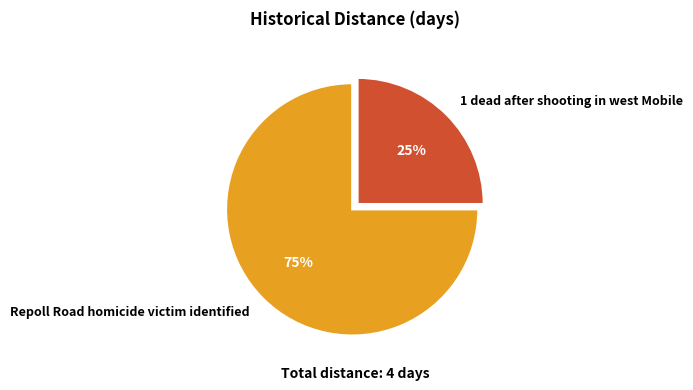

To the nearest percent, what is the difference between the largest and smallest slice percentages?

50%